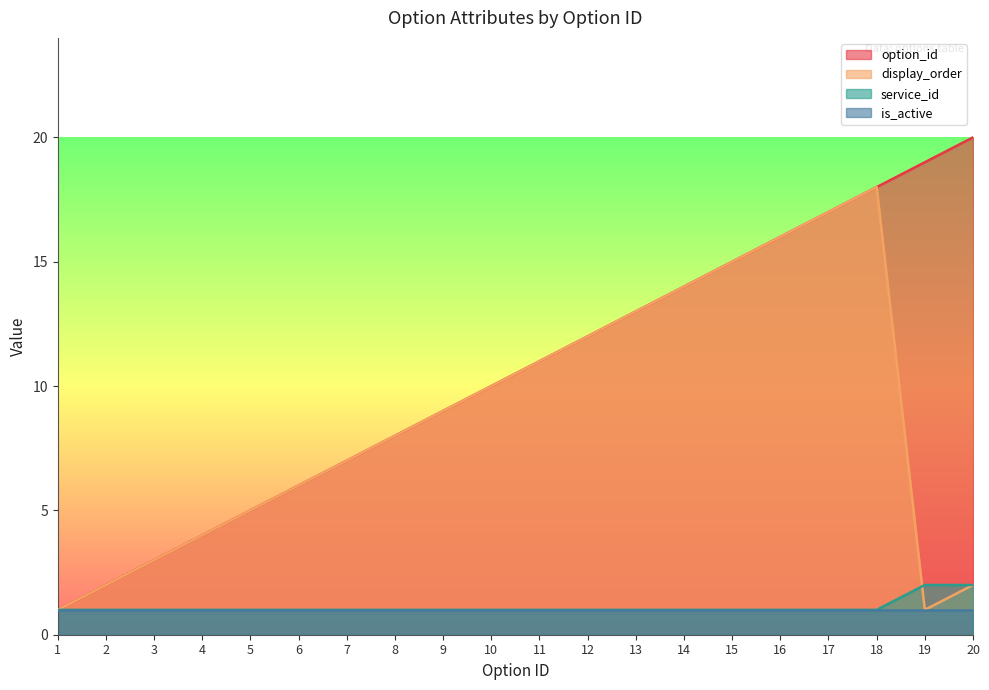

At which category does display_order reach its first local valley?

19